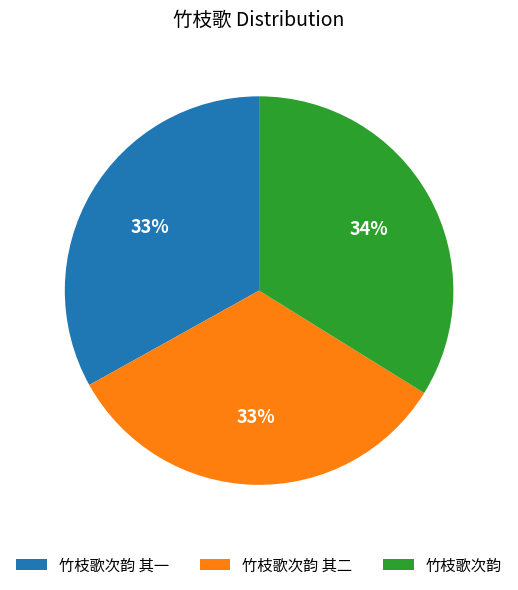

Is it true that 竹枝歌次韵 其二 is 33% of the pie?

True